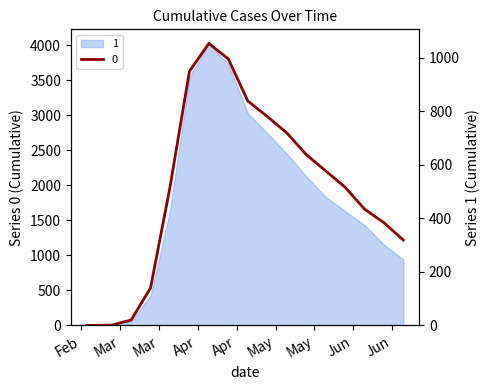

The chart shows a value of 30 at 2020-03-14. True or false?

False